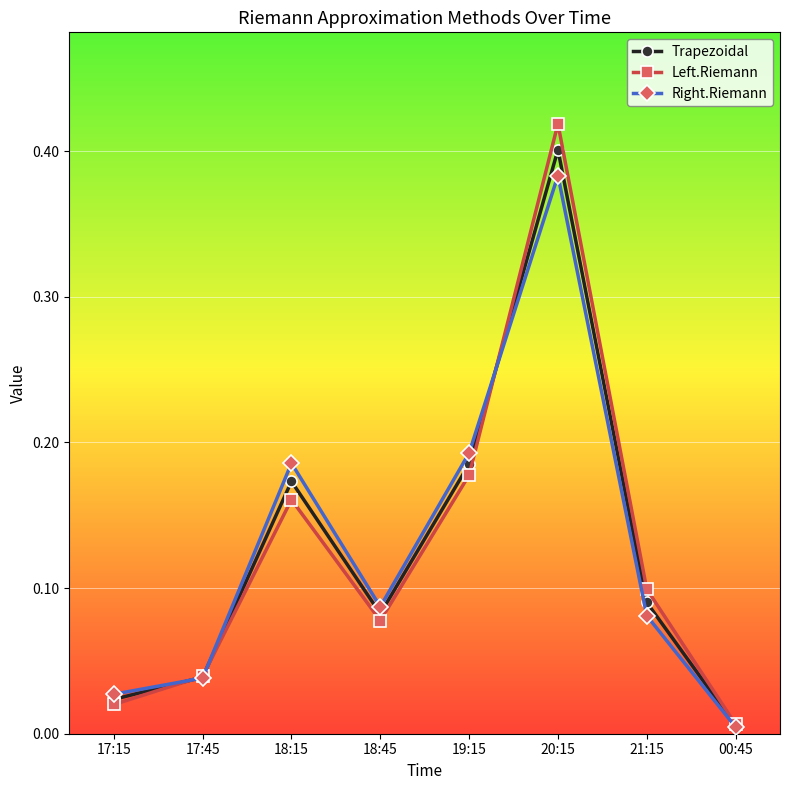

Which label corresponds to the smallest value in the chart?

00:45